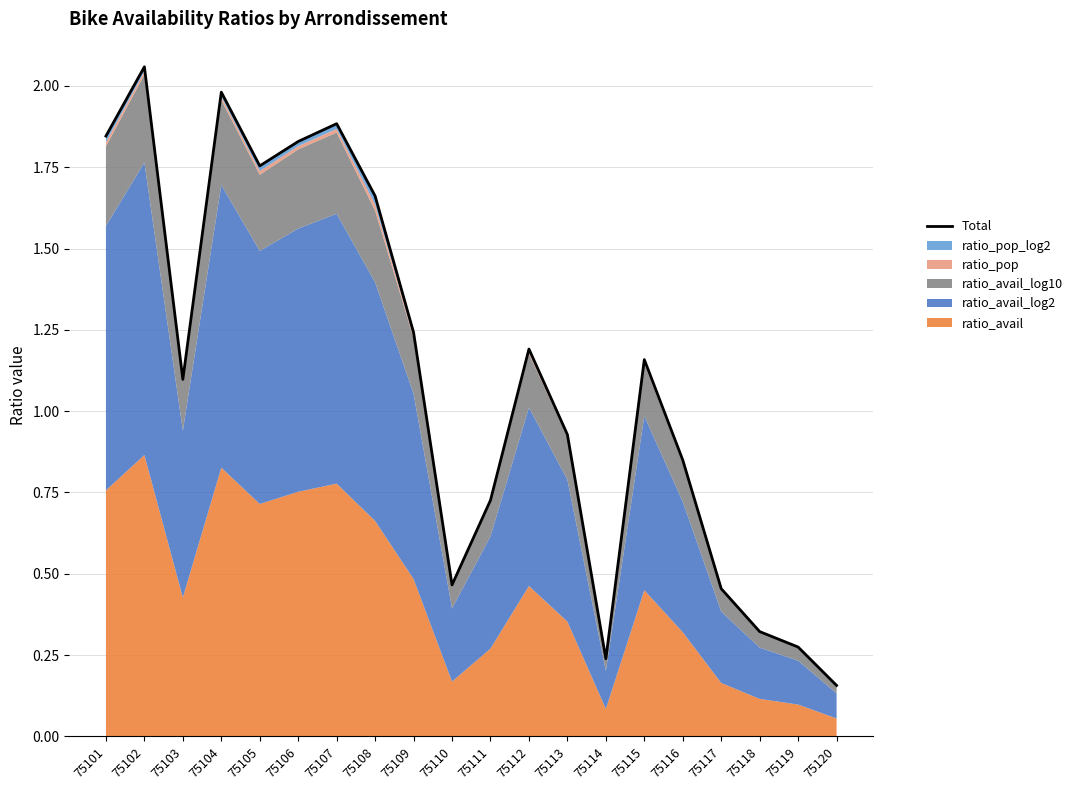

Reading right to left, list all the values displayed in this chart.

0.2	0.3	0.3	0.5	0.8	1.2	0.2	0.9	1.2	0.7	0.5	1.2	1.7	1.9	1.8	1.8	2.0	1.1	2.1	1.8